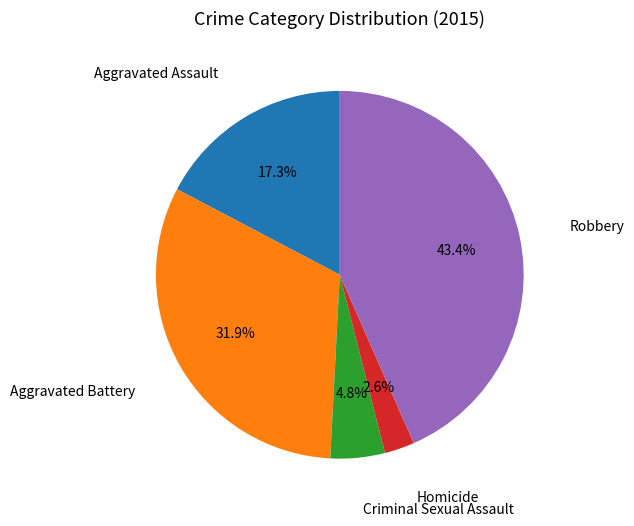

Does any single category account for the majority?

No